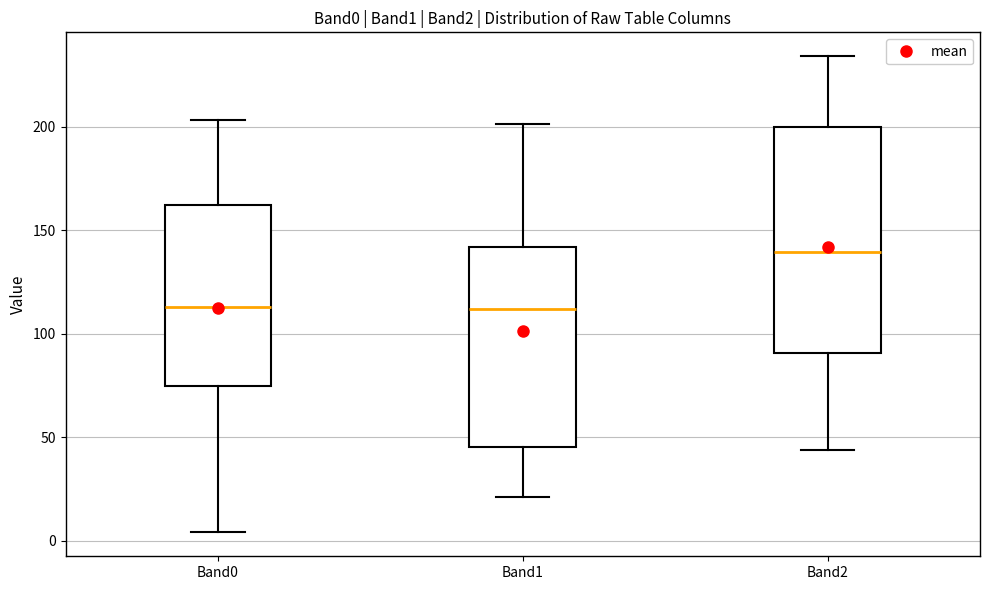

Comparing the boxes themselves (not the whiskers), which one is the tallest?

Band2